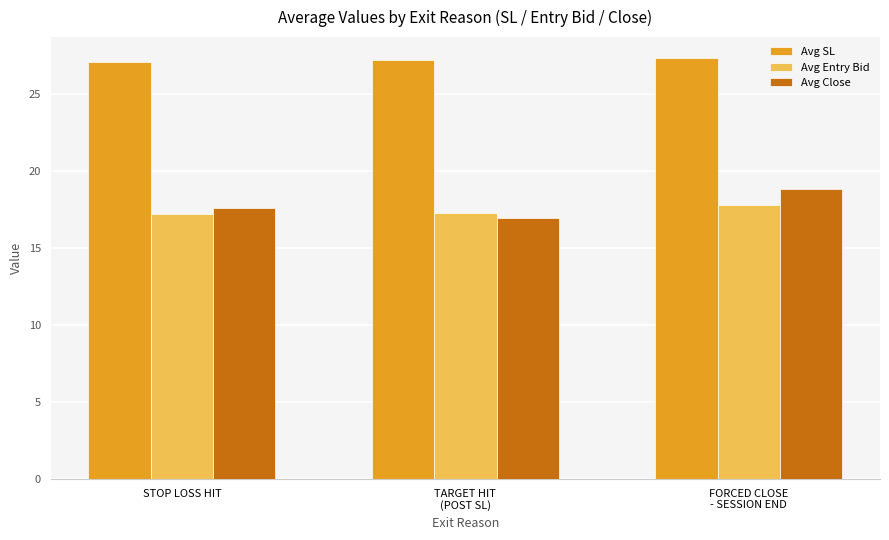

What is the total value across all series at TARGET HIT
(POST SL)?

61.5